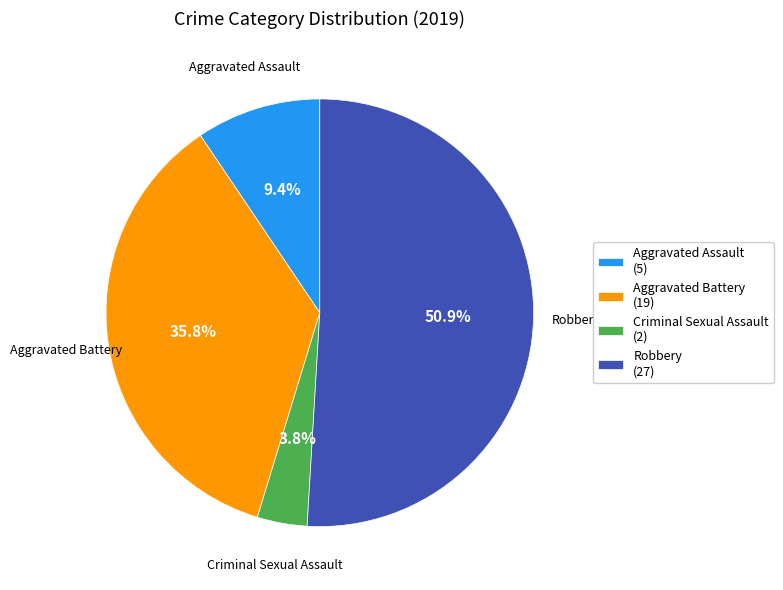

To the nearest percent, what is the average slice percentage?

25%